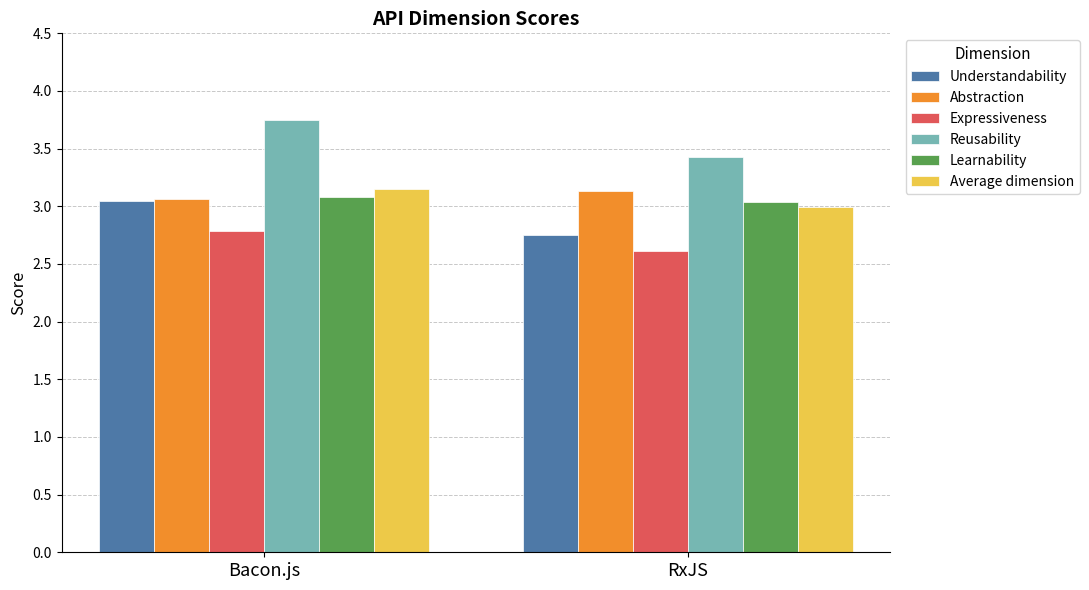

At which label is Average dimension closest to 3?

RxJS